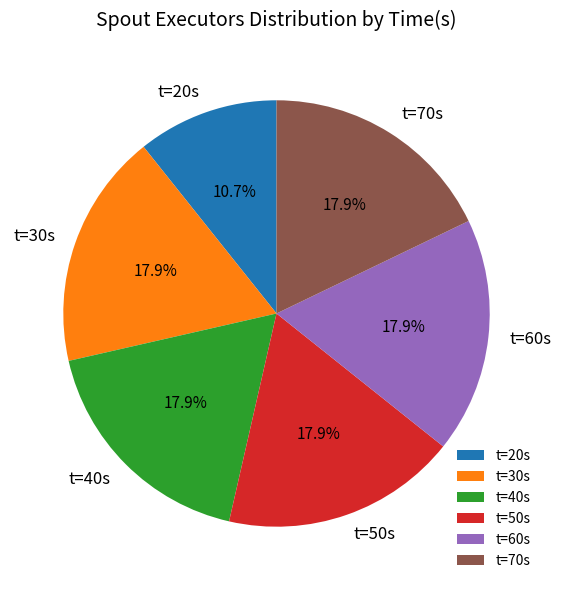

Is there any slice that represents more than half of the pie?

No